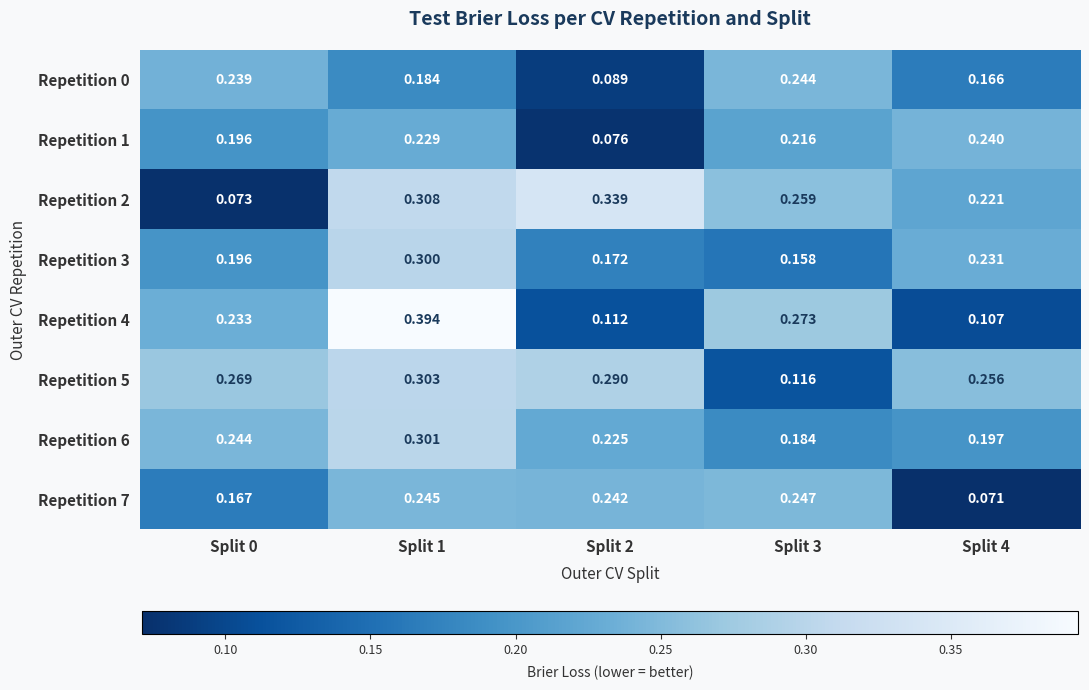

Count the number of data series in this chart.

8